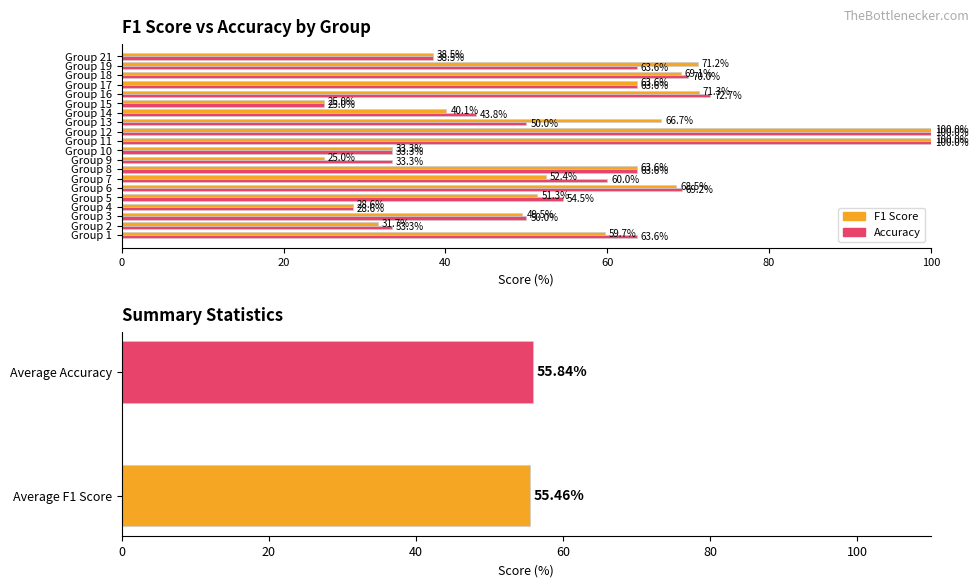

Which has a higher value, Group 1 or Group 12?

Group 12